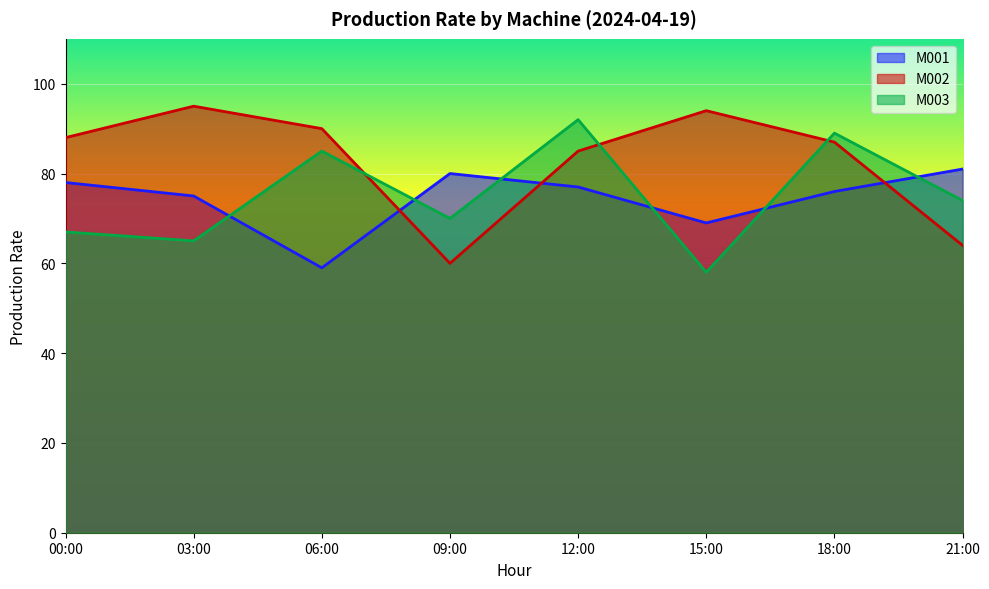

Where is the first local minimum for M001?

06:00